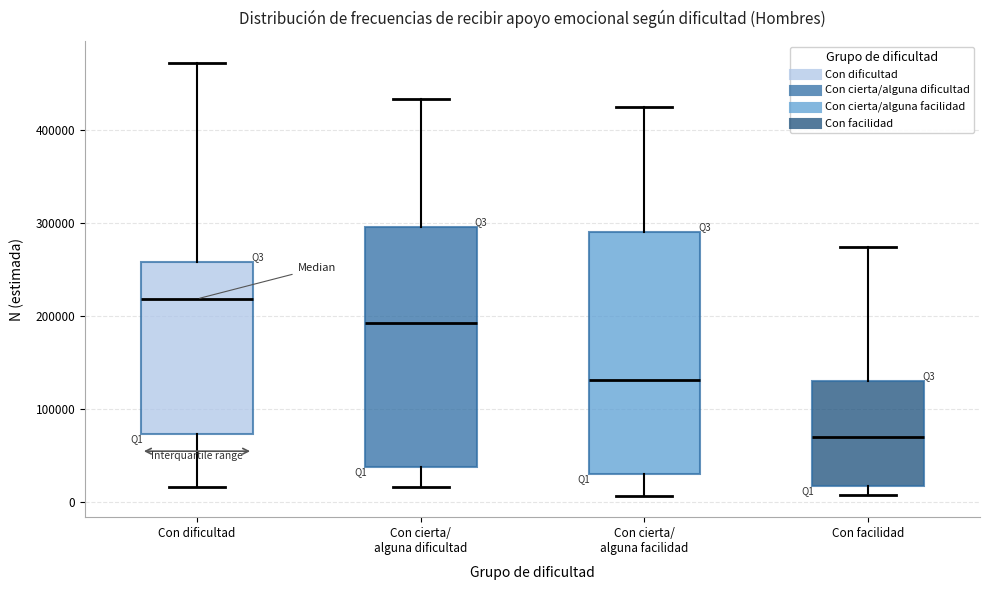

Reading left to right, transcribe this box plot: for each box, give where its median line is, the range the box spans, and where its two whiskers end, as read against the y-axis. The values are not printed on the chart, so give them approximately, as read against the axis.

Con dificultad: median 220000, box 70000 to 260000, whiskers 20000 to 470000
Con cierta/ alguna dificultad: median 190000, box 40000 to 300000, whiskers 20000 to 430000
Con cierta/ alguna facilidad: median 130000, box 30000 to 290000, whiskers 10000 to 420000
Con facilidad: median 70000, box 20000 to 130000, whiskers 10000 to 270000